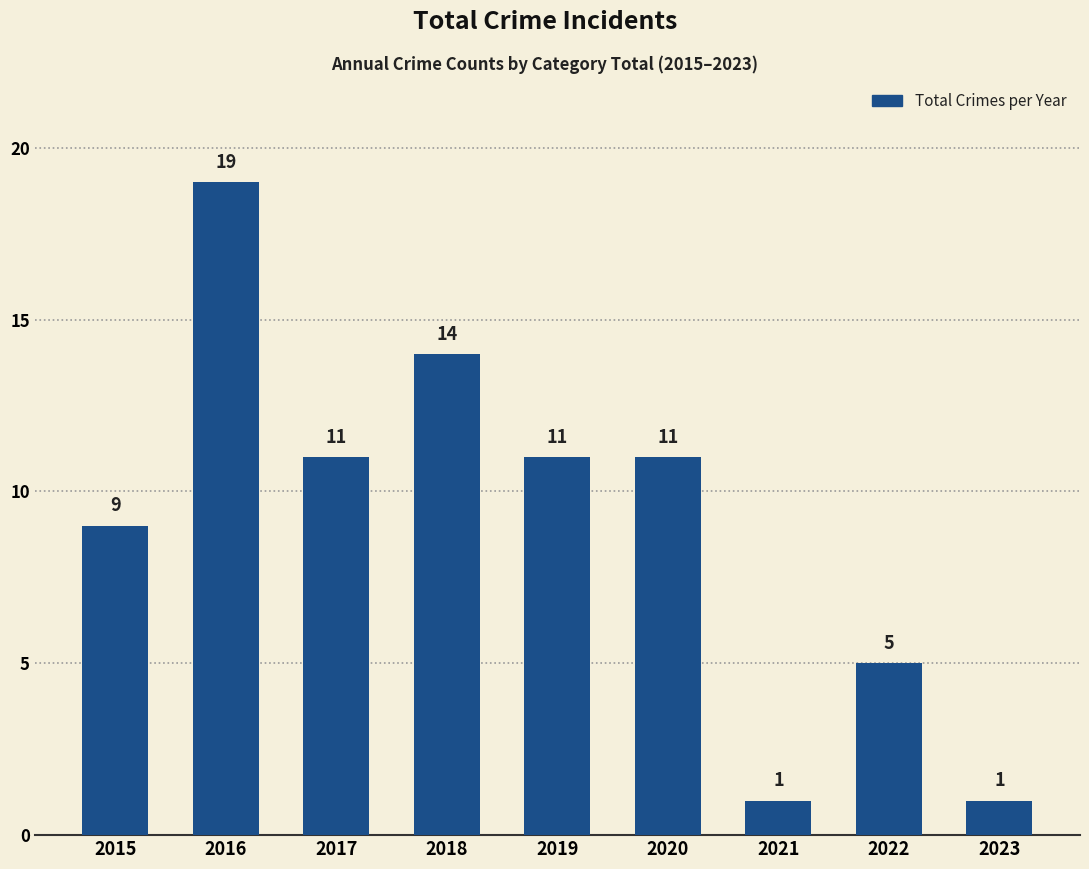

What is the change in value from 2015 to 2020?

+2